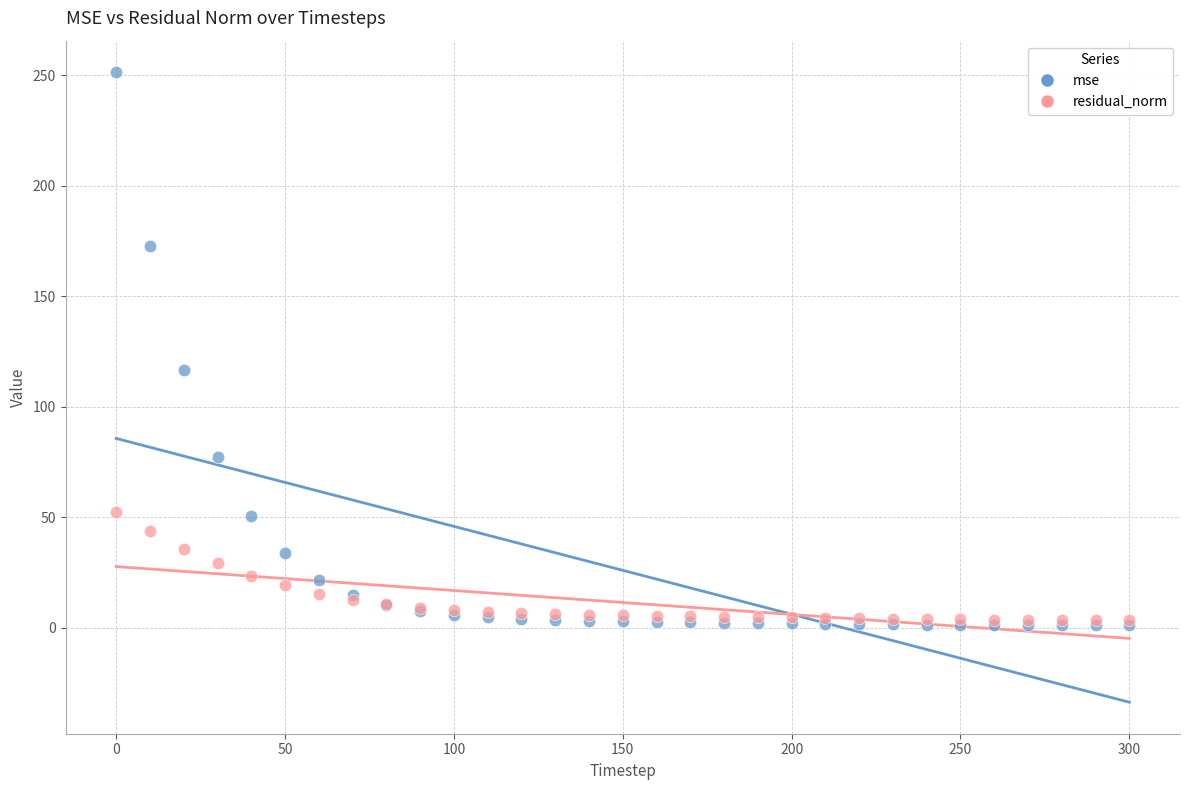

In the mse series, what Y value is closest to 126?

116.8